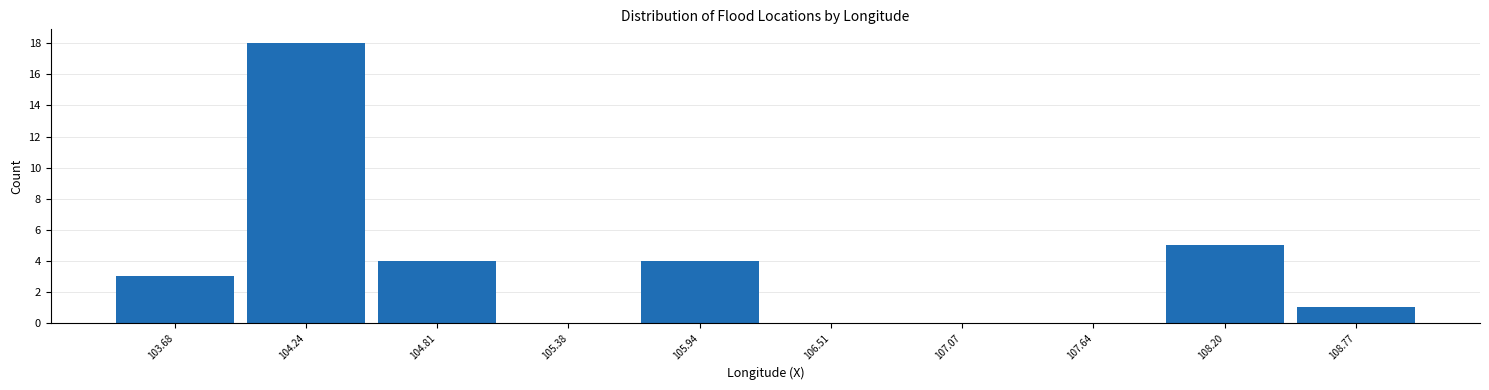

Over which range of the x-axis is the bar tallest?

104.0 to 104.5